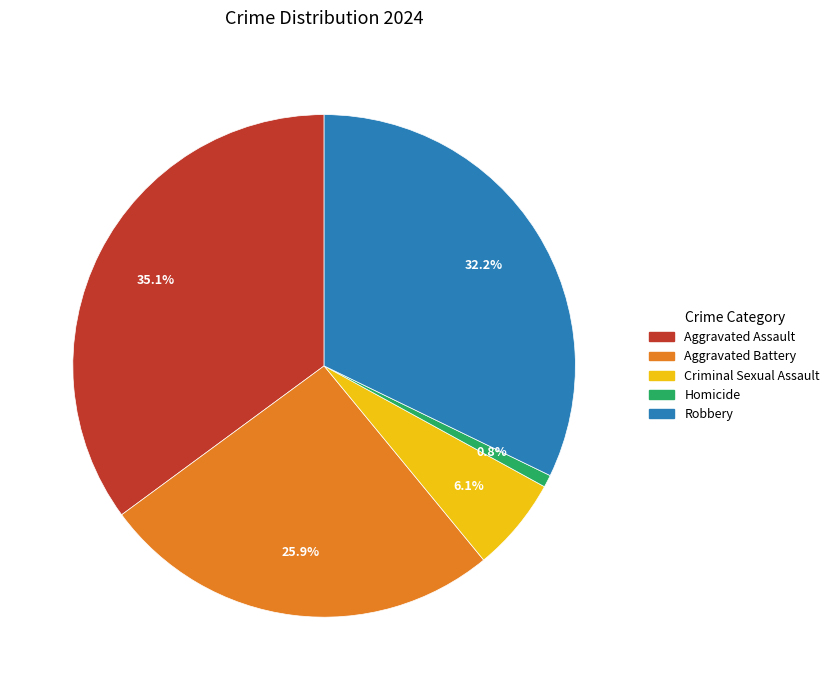

To the nearest percent, what is the difference between the largest and smallest slice percentages?

34%